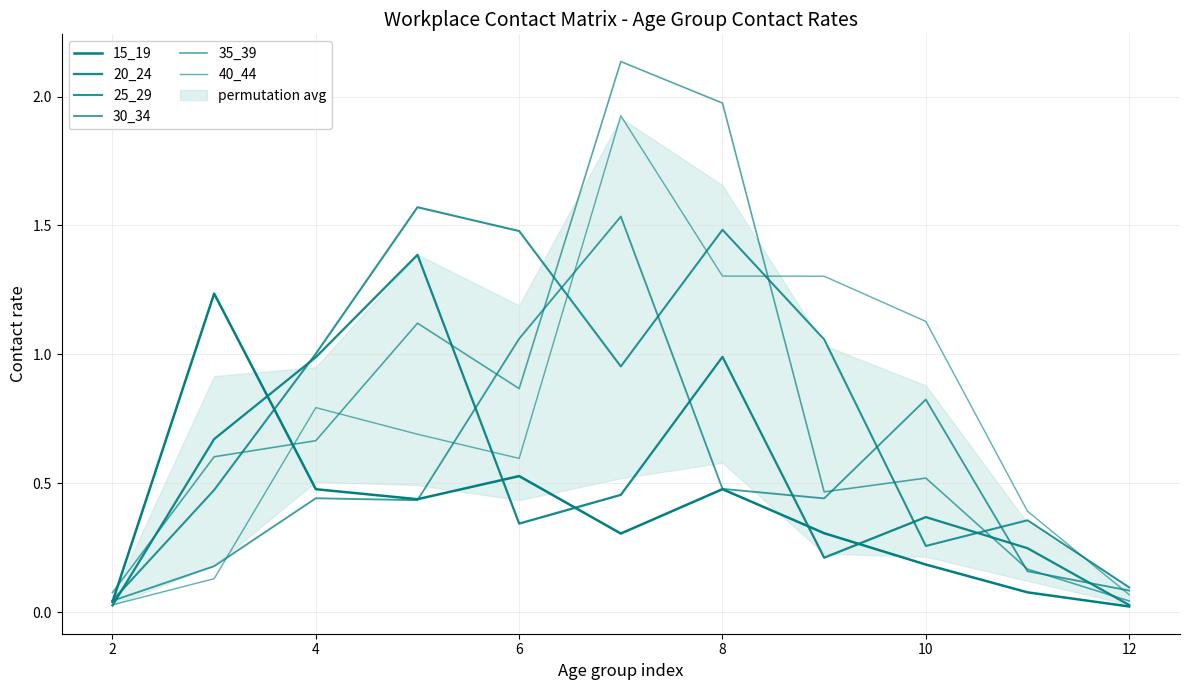

What is the value of the 20_24 point at the 5th from the left?

0.3